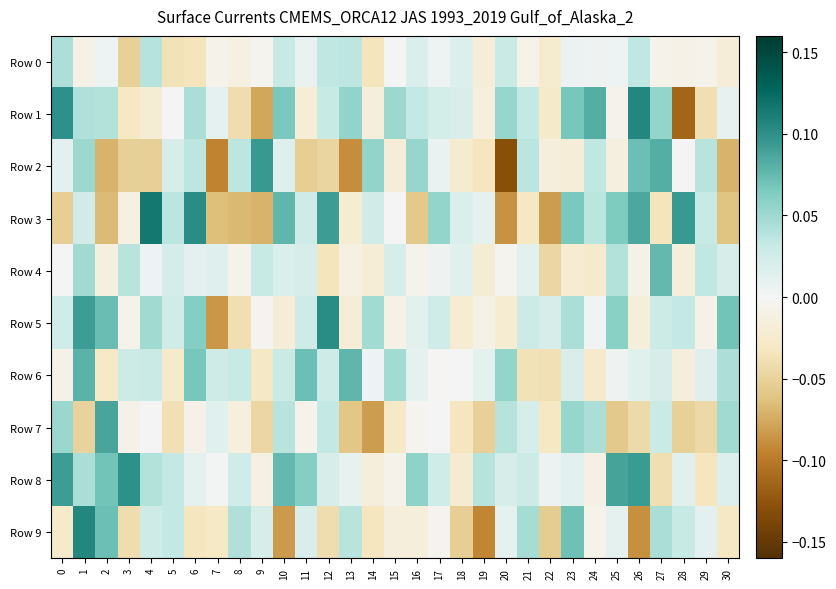

Reading left to right, what are all the values shown in this chart?

Row 0: 0=0.0	1=-0.0	2=0.0	3=-0.1	4=0.0	5=-0.0	6=-0.0	7=-0.0	8=-0.0	9=-0.0	10=0.0	11=0.0	12=0.0	13=0.0	14=-0.0	15=0.0	16=0.0	17=0.0	18=0.0	19=-0.0	20=0.0	21=-0.0	22=-0.0	23=0.0	24=0.0	25=0.0	26=0.0	27=-0.0	28=-0.0	29=-0.0	30=-0.0
Row 1: 0=0.1	1=0.0	2=0.0	3=-0.0	4=-0.0	5=-0.0	6=0.0	7=0.0	8=-0.0	9=-0.1	10=0.1	11=-0.0	12=0.0	13=0.1	14=-0.0	15=0.1	16=0.0	17=0.0	18=0.0	19=-0.0	20=0.1	21=0.0	22=-0.0	23=0.1	24=0.1	25=-0.0	26=0.1	27=0.1	28=-0.1	29=-0.0	30=0.0
Row 2: 0=0.0	1=0.1	2=-0.1	3=-0.1	4=-0.1	5=0.0	6=0.0	7=-0.1	8=0.0	9=0.1	10=0.0	11=-0.1	12=-0.0	13=-0.1	14=0.1	15=-0.0	16=0.1	17=0.0	18=-0.0	19=-0.0	20=-0.1	21=0.0	22=-0.0	23=-0.0	24=0.0	25=-0.0	26=0.1	27=0.1	28=0.0	29=0.0	30=-0.1
Row 3: 0=-0.1	1=0.0	2=-0.1	3=-0.0	4=0.1	5=0.0	6=0.1	7=-0.1	8=-0.1	9=-0.1	10=0.1	11=0.0	12=0.1	13=-0.0	14=0.0	15=0.0	16=-0.1	17=0.1	18=0.0	19=0.0	20=-0.1	21=-0.0	22=-0.1	23=0.1	24=0.0	25=0.1	26=0.1	27=-0.0	28=0.1	29=0.0	30=-0.1
Row 4: 0=0.0	1=0.0	2=-0.0	3=0.0	4=0.0	5=0.0	6=0.0	7=0.0	8=-0.0	9=0.0	10=0.0	11=0.0	12=-0.0	13=-0.0	14=-0.0	15=0.0	16=-0.0	17=0.0	18=0.0	19=-0.0	20=-0.0	21=0.0	22=-0.0	23=-0.0	24=-0.0	25=0.0	26=-0.0	27=0.1	28=-0.0	29=0.0	30=0.0
Row 5: 0=0.0	1=0.1	2=0.1	3=-0.0	4=0.0	5=0.0	6=0.1	7=-0.1	8=-0.0	9=-0.0	10=-0.0	11=0.0	12=0.1	13=-0.0	14=0.0	15=-0.0	16=0.0	17=0.0	18=-0.0	19=-0.0	20=-0.0	21=0.0	22=0.0	23=0.0	24=0.0	25=0.1	26=-0.0	27=0.0	28=0.0	29=-0.0	30=0.1
Row 6: 0=-0.0	1=0.1	2=-0.0	3=0.0	4=0.0	5=-0.0	6=0.1	7=0.0	8=0.0	9=-0.0	10=0.0	11=0.1	12=0.0	13=0.1	14=0.0	15=0.0	16=0.0	17=-0.0	18=-0.0	19=0.0	20=0.1	21=-0.0	22=-0.0	23=0.0	24=-0.0	25=0.0	26=0.0	27=0.0	28=-0.0	29=0.0	30=0.0
Row 7: 0=0.1	1=-0.0	2=0.1	3=-0.0	4=-0.0	5=-0.0	6=-0.0	7=0.0	8=-0.0	9=-0.0	10=0.0	11=-0.0	12=0.0	13=-0.1	14=-0.1	15=-0.0	16=-0.0	17=0.0	18=-0.0	19=-0.1	20=0.0	21=0.0	22=-0.0	23=0.1	24=0.0	25=-0.1	26=-0.0	27=0.0	28=-0.1	29=-0.0	30=0.0
Row 8: 0=0.1	1=0.0	2=0.1	3=0.1	4=0.0	5=0.0	6=0.0	7=0.0	8=0.0	9=-0.0	10=0.1	11=0.1	12=0.0	13=0.0	14=-0.0	15=-0.0	16=0.1	17=0.0	18=-0.0	19=0.0	20=0.0	21=0.0	22=0.0	23=0.0	24=-0.0	25=0.1	26=0.1	27=-0.0	28=0.0	29=-0.0	30=0.0
Row 9: 0=-0.0	1=0.1	2=0.1	3=-0.0	4=0.0	5=0.0	6=-0.0	7=-0.0	8=0.0	9=0.0	10=-0.1	11=0.0	12=-0.0	13=0.0	14=-0.0	15=-0.0	16=-0.0	17=-0.0	18=-0.1	19=-0.1	20=0.0	21=0.0	22=-0.1	23=0.1	24=-0.0	25=0.0	26=-0.1	27=0.0	28=0.0	29=0.0	30=-0.0